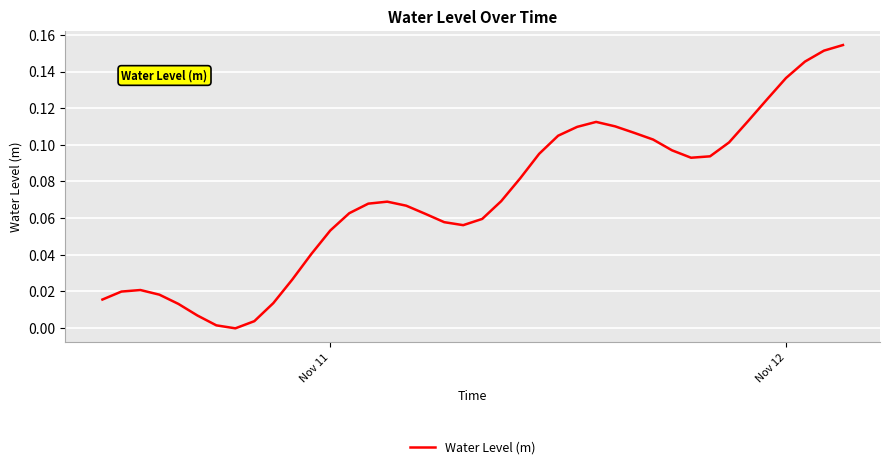

What is the difference between the maximum and minimum values?

0.2